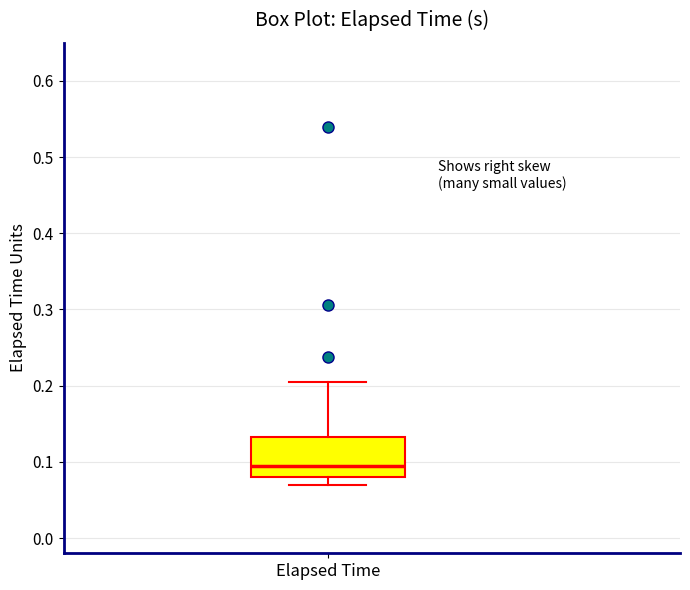

Read this box plot against the y-axis: the position of the median line, the range covered by the box, and the ends of both whiskers. The values are not printed on the chart, so give them approximately, as read against the axis.

median 0.09, box 0.08 to 0.13, whiskers 0.07 to 0.21